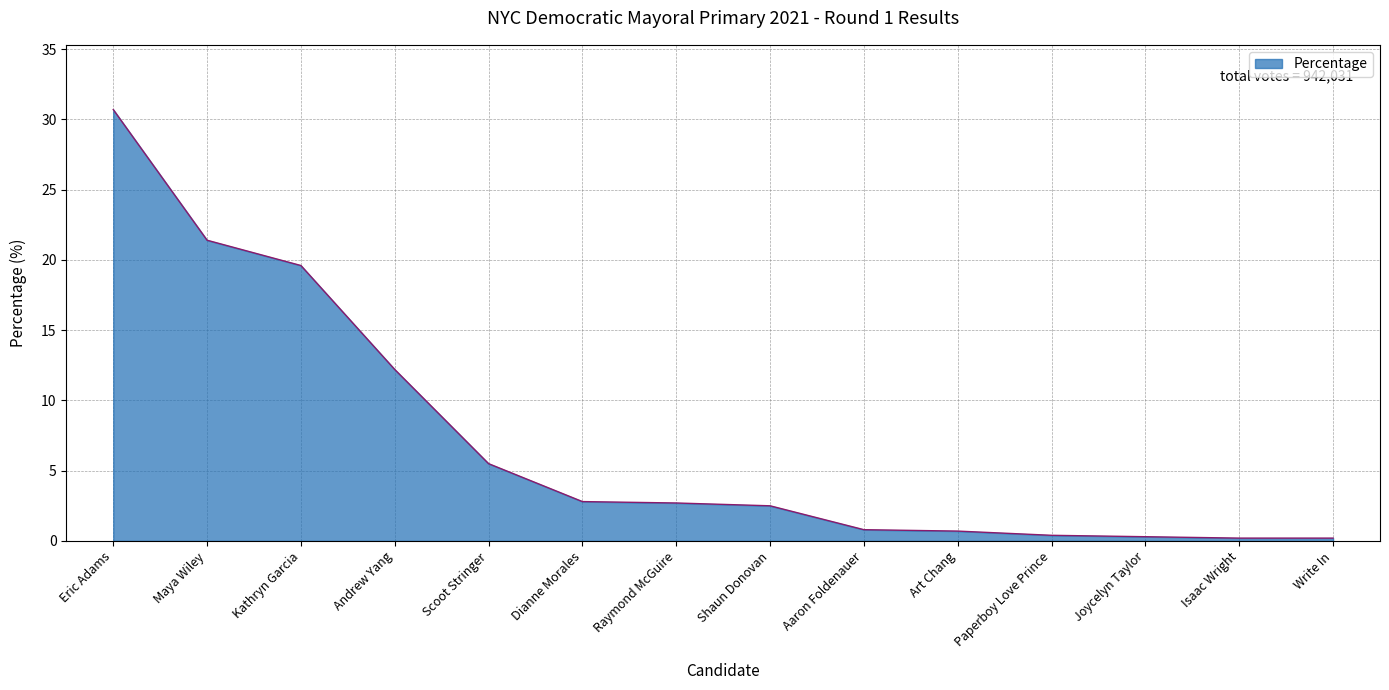

The value at Aaron Foldenauer is 0.8. True or false?

True